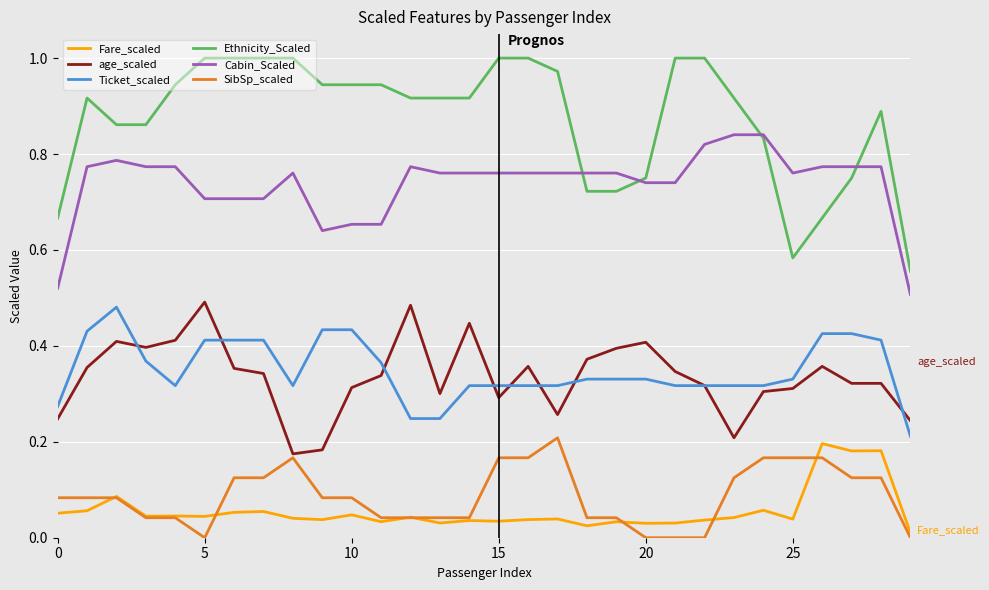

Which series has the largest range (max minus min)?

Ethnicity_Scaled